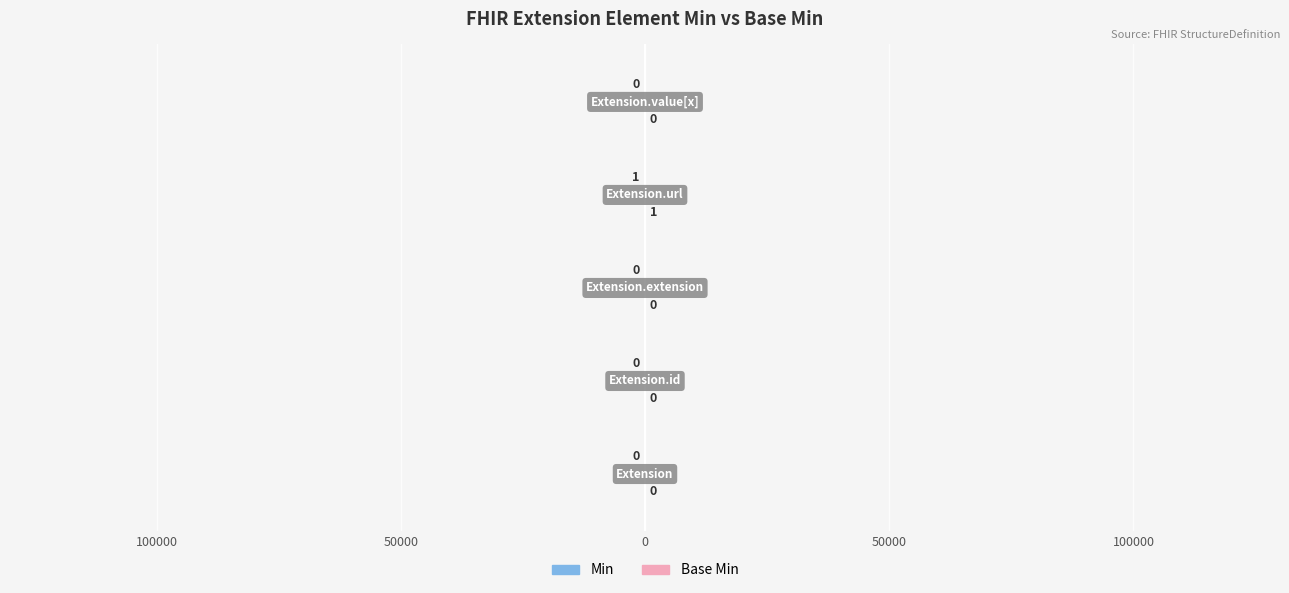

Reading left to right, extract all data points from this chart.

Min: 0.0	0.0	0.0	-100.1	0.0
Base Min: 0.0	0.0	0.0	100.1	0.0